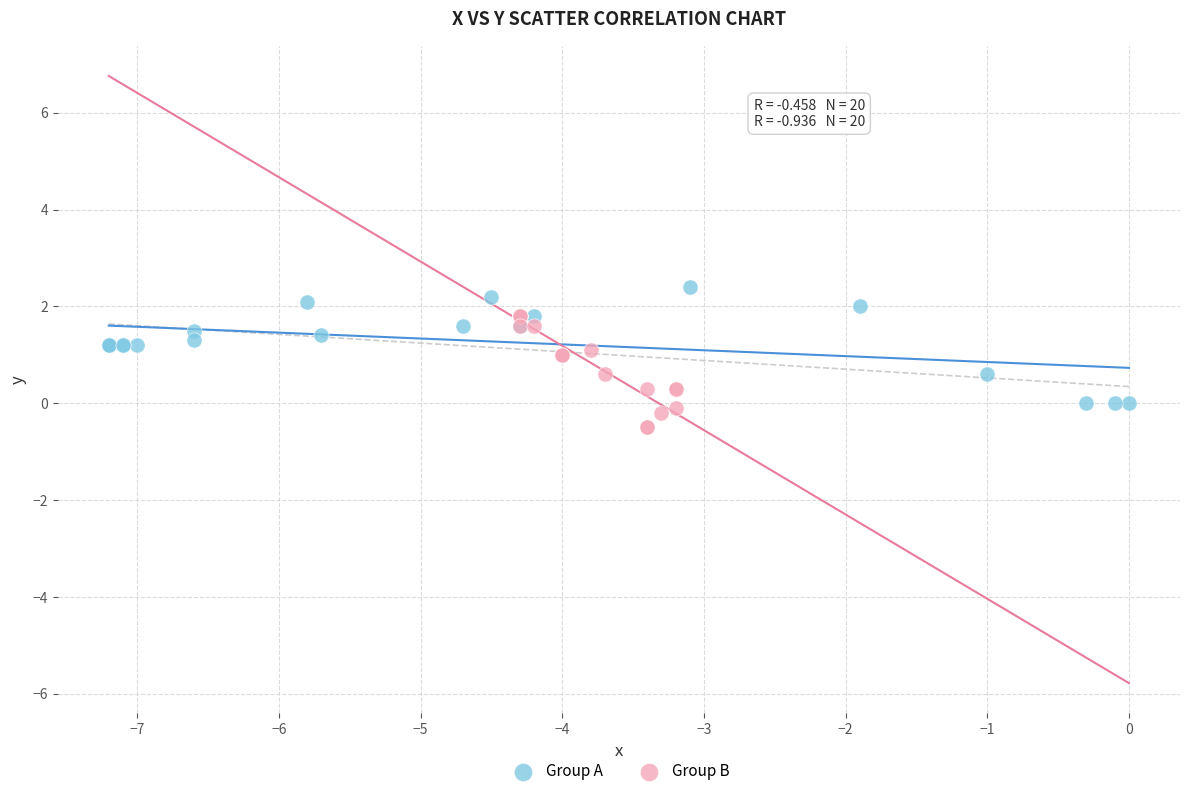

Which series contains the lowest Y value?

Group B